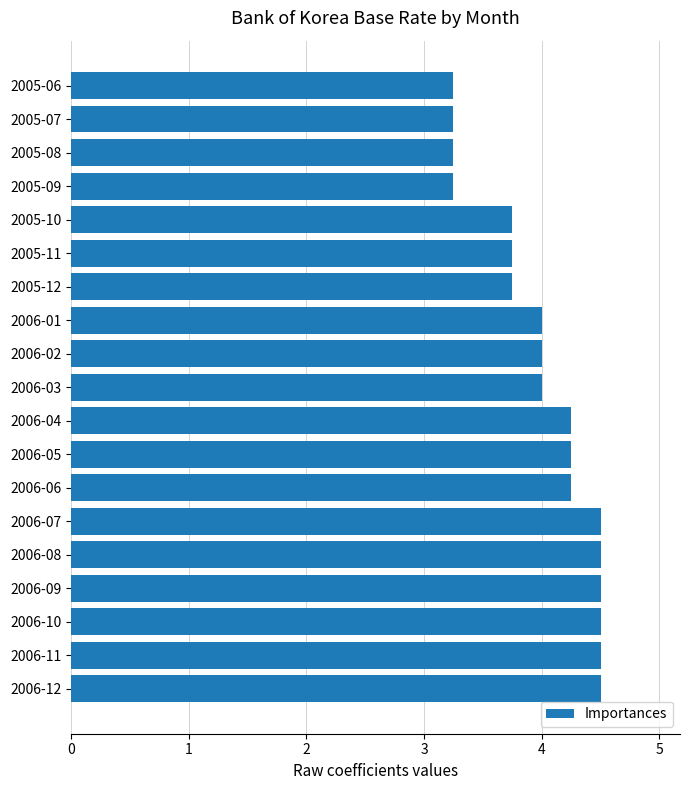

What is the greatest value displayed?

4.5